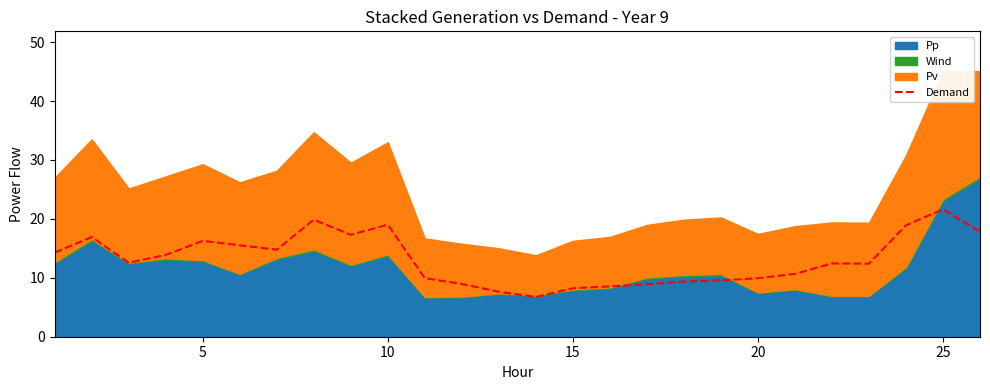

Reading left to right, what are all the values shown in this chart?

14.3	16.9	12.6	13.9	16.3	15.5	14.8	19.9	17.3	19.0	9.9	8.9	7.6	6.8	8.2	8.6	8.9	9.4	9.6	9.9	10.7	12.4	12.4	18.9	21.6	17.8